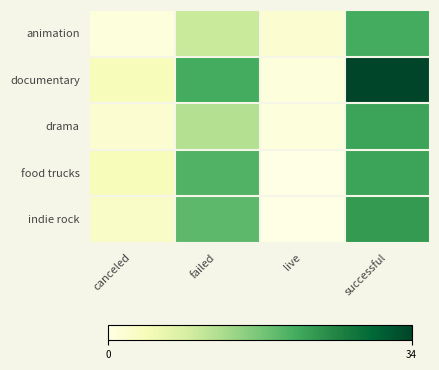

Which label corresponds to the smallest value in the chart?

live